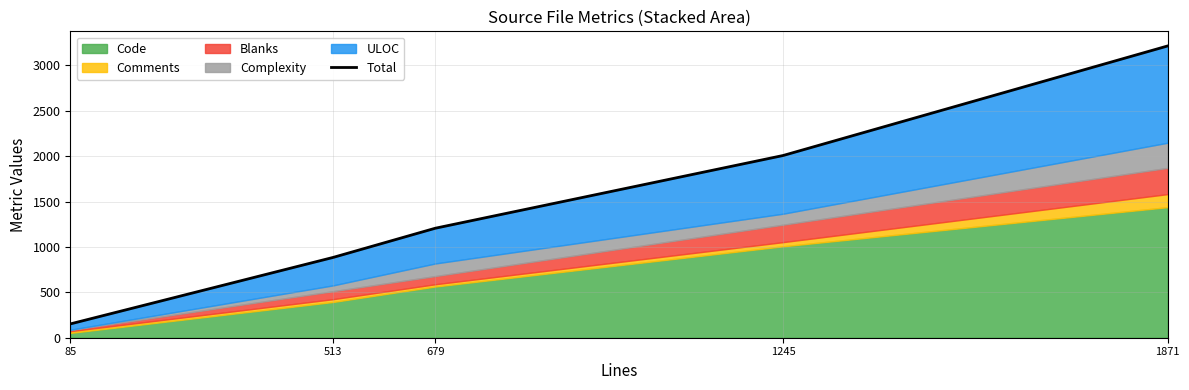

What is the maximum value shown in the chart?

3214